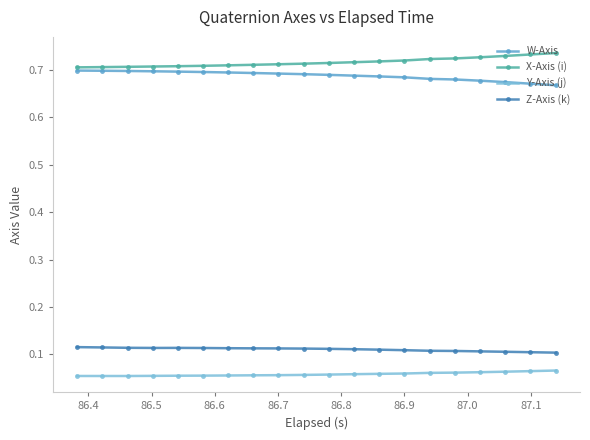

List the series in order of their peak value, lowest first.

Y-Axis (j), Z-Axis (k), W-Axis, X-Axis (i)